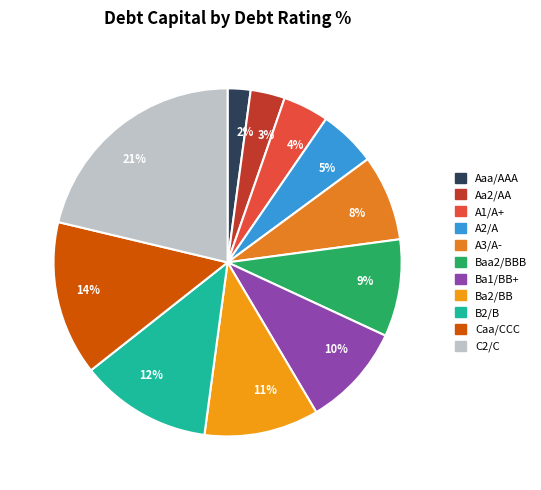

True or false: 14% accounts for 24% of the total.

False